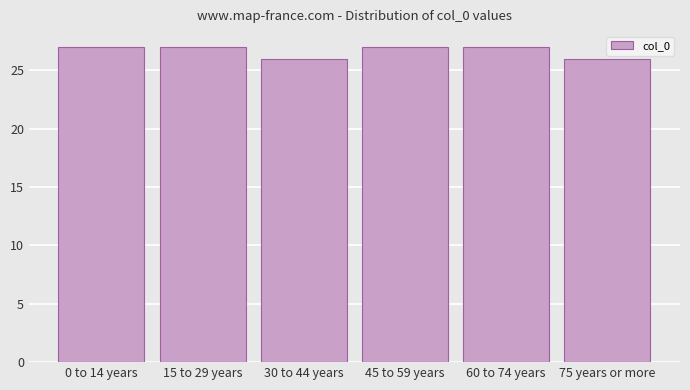

Reading right to left, list all the values displayed in this chart.

26	27	27	26	27	27